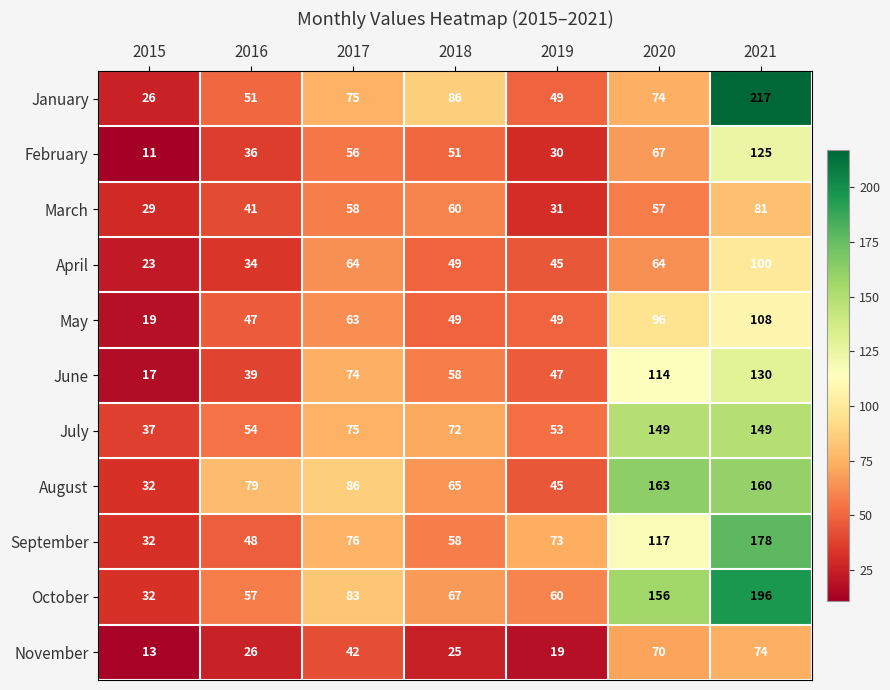

Which series changed the most between 2017 and 2020?

August